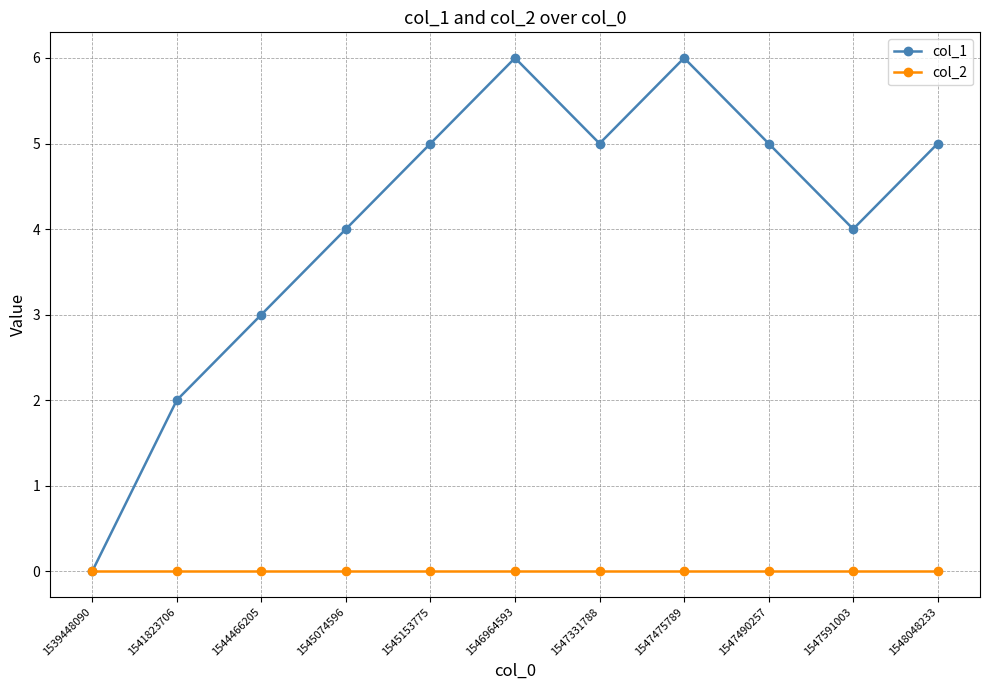

Which category has the lowest value in the col_1 series?

1539448090